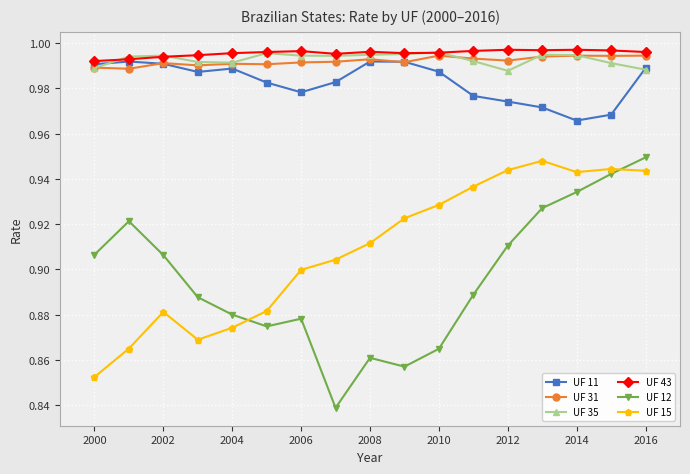

At how many categories does at least one series exceed 0?

17